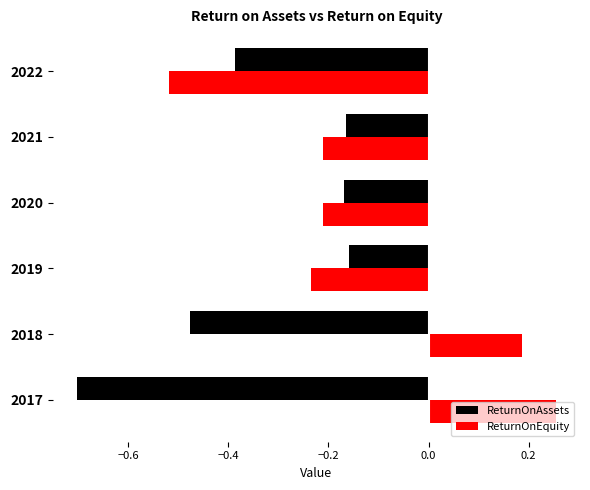

What are all the series names shown in the legend?

ReturnOnAssets, ReturnOnEquity